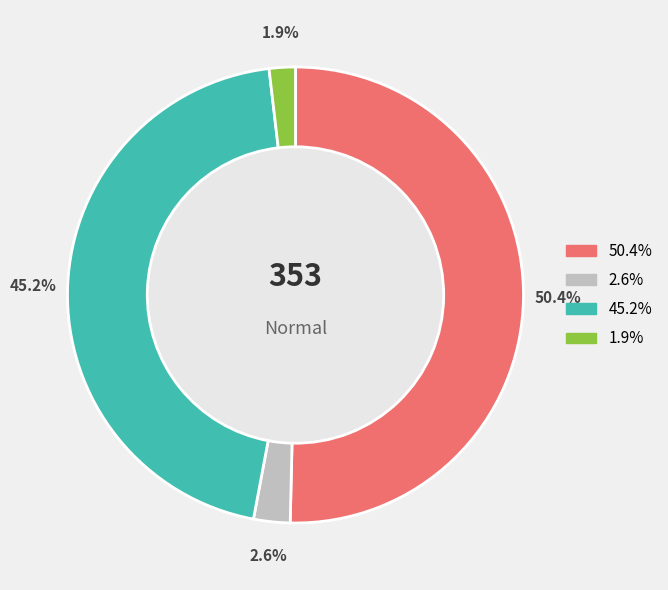

Does any single category account for the majority?

Yes